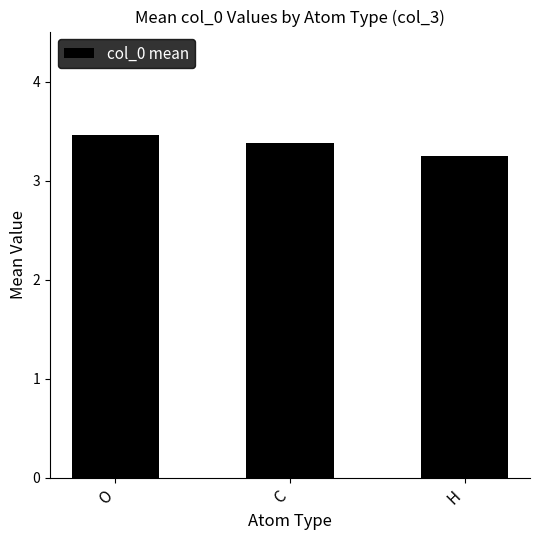

How many values are between 3 and 4?

3